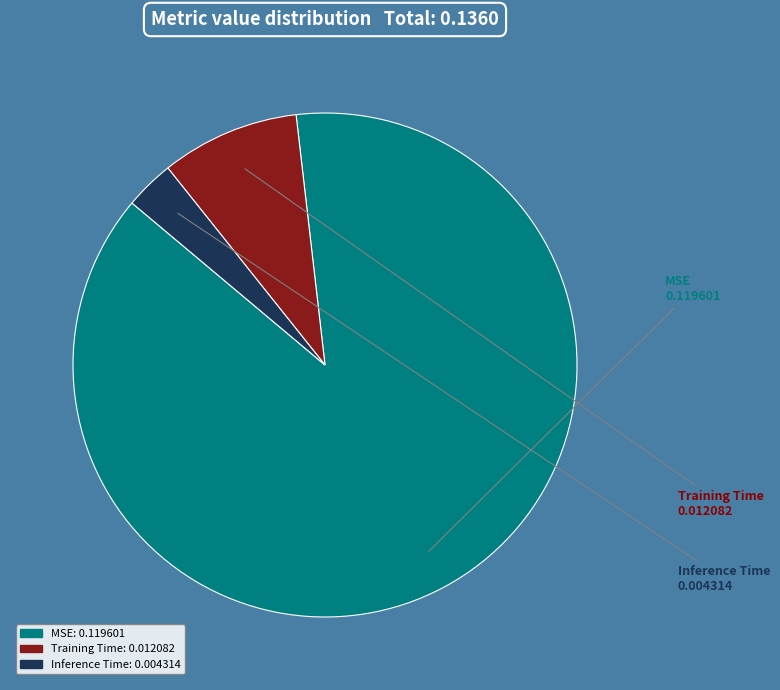

Is the sum of Training Time and Inference Time greater than half?

No